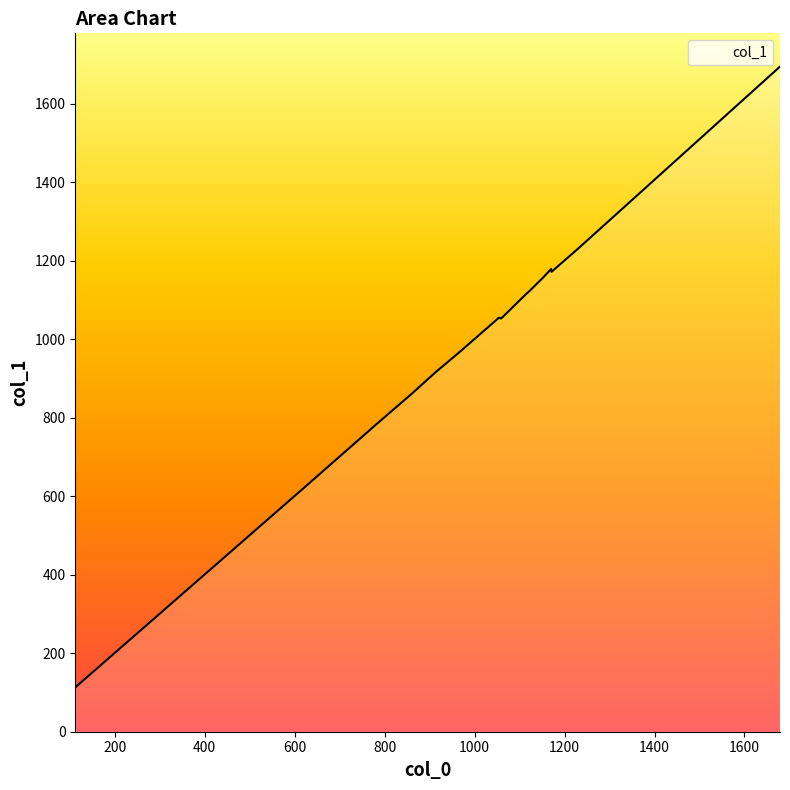

What is the difference between the maximum and minimum values?

1582